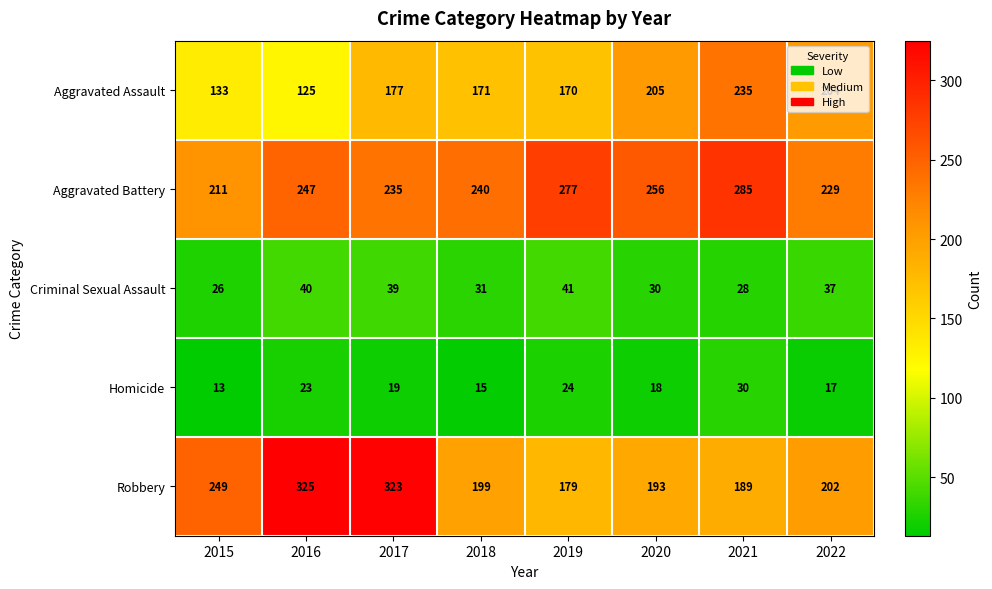

Between 2021 and 2019, which is larger?

2021